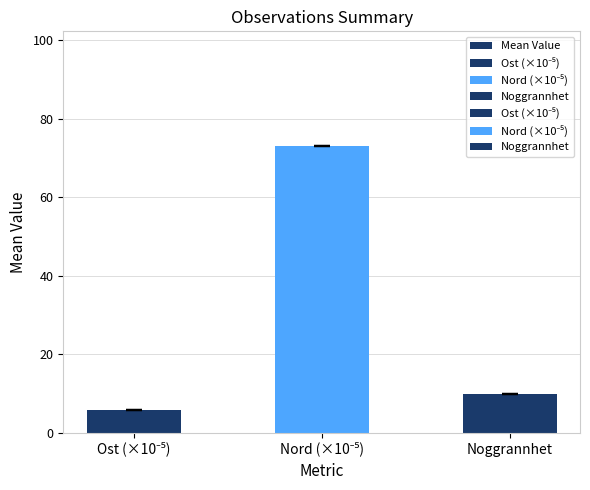

What is the smallest value displayed?

5.8